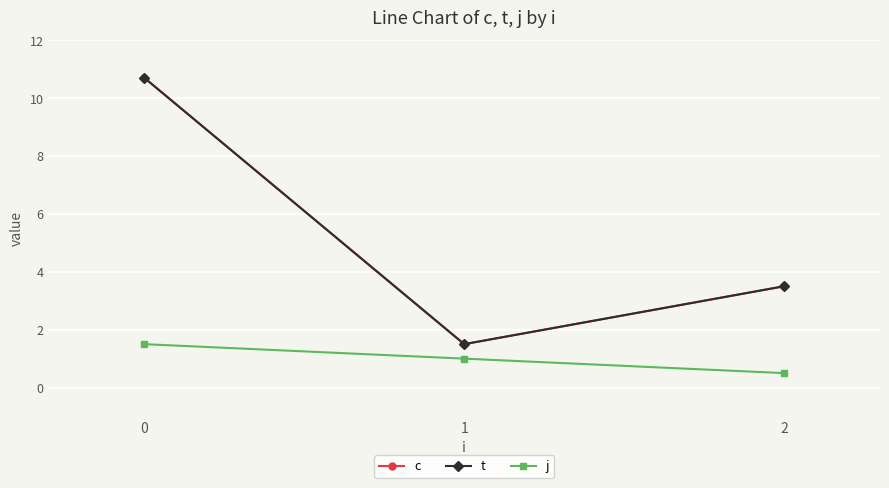

Is it true that t equals 5.8 at 2?

False